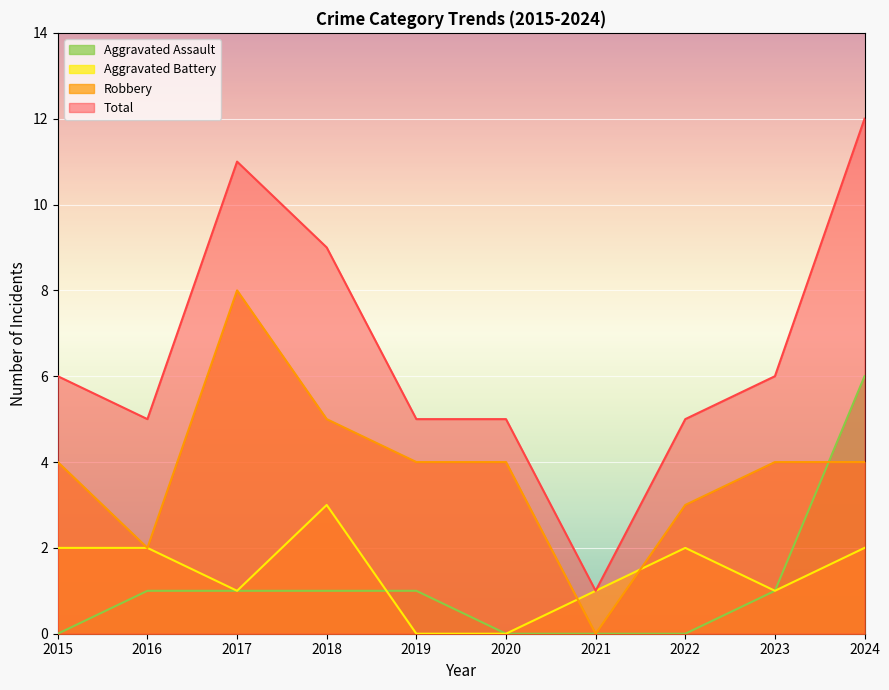

True or false: Robbery has more than 2 interior local peaks.

False